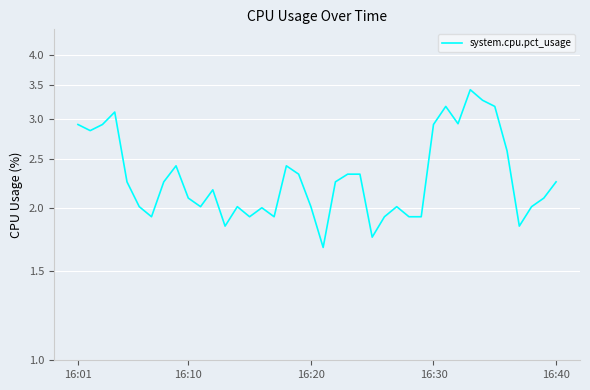

Reading left to right, transcribe all the data shown in this chart.

2.9	2.8	2.9	3.1	2.2	2.0	1.9	2.2	2.4	2.1	2.0	2.2	1.8	2.0	1.9	2.0	1.9	2.4	2.3	2.0	1.7	2.2	2.3	2.3	1.8	1.9	2.0	1.9	1.9	2.9	3.2	2.9	3.4	3.3	3.2	2.6	1.8	2.0	2.1	2.2